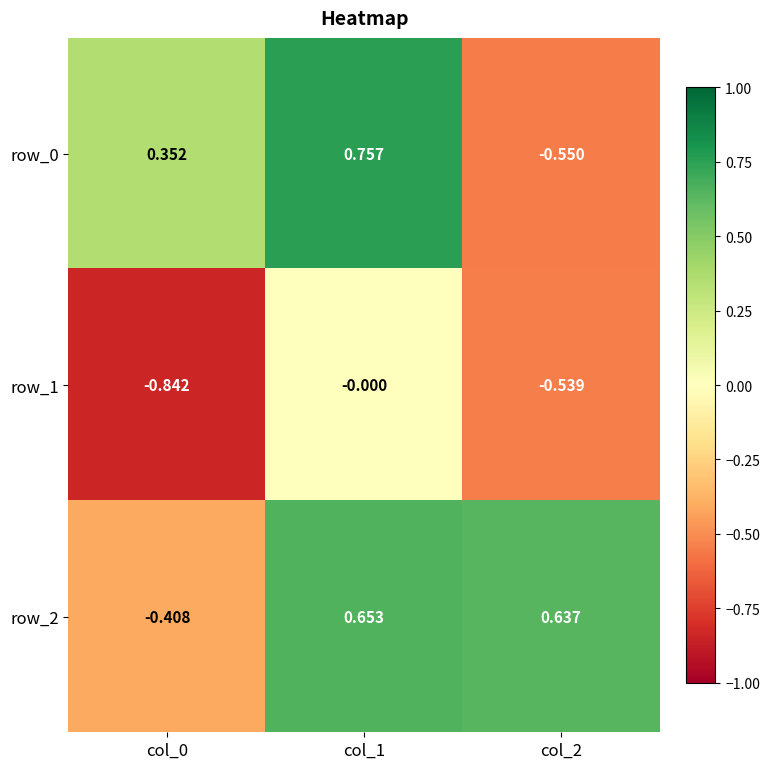

What is the average value of the row_0 series?

0.2